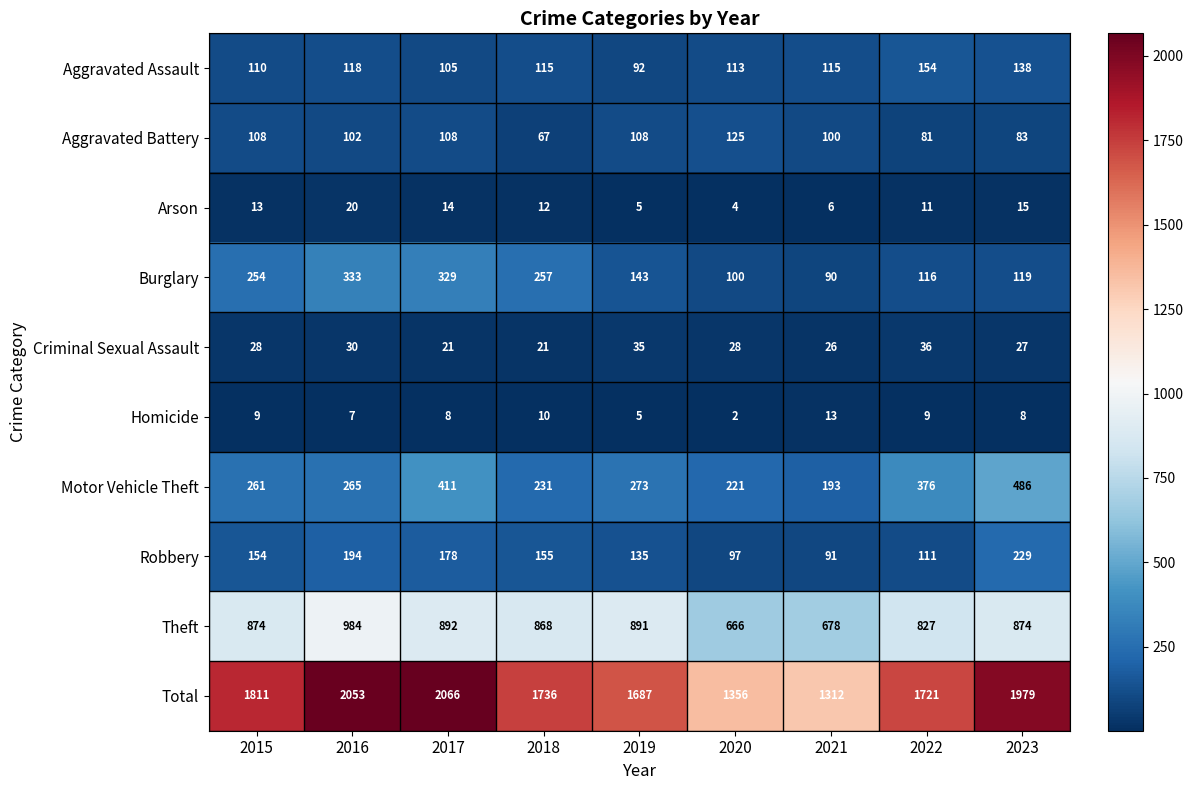

Which category has the highest value across all series?

2017